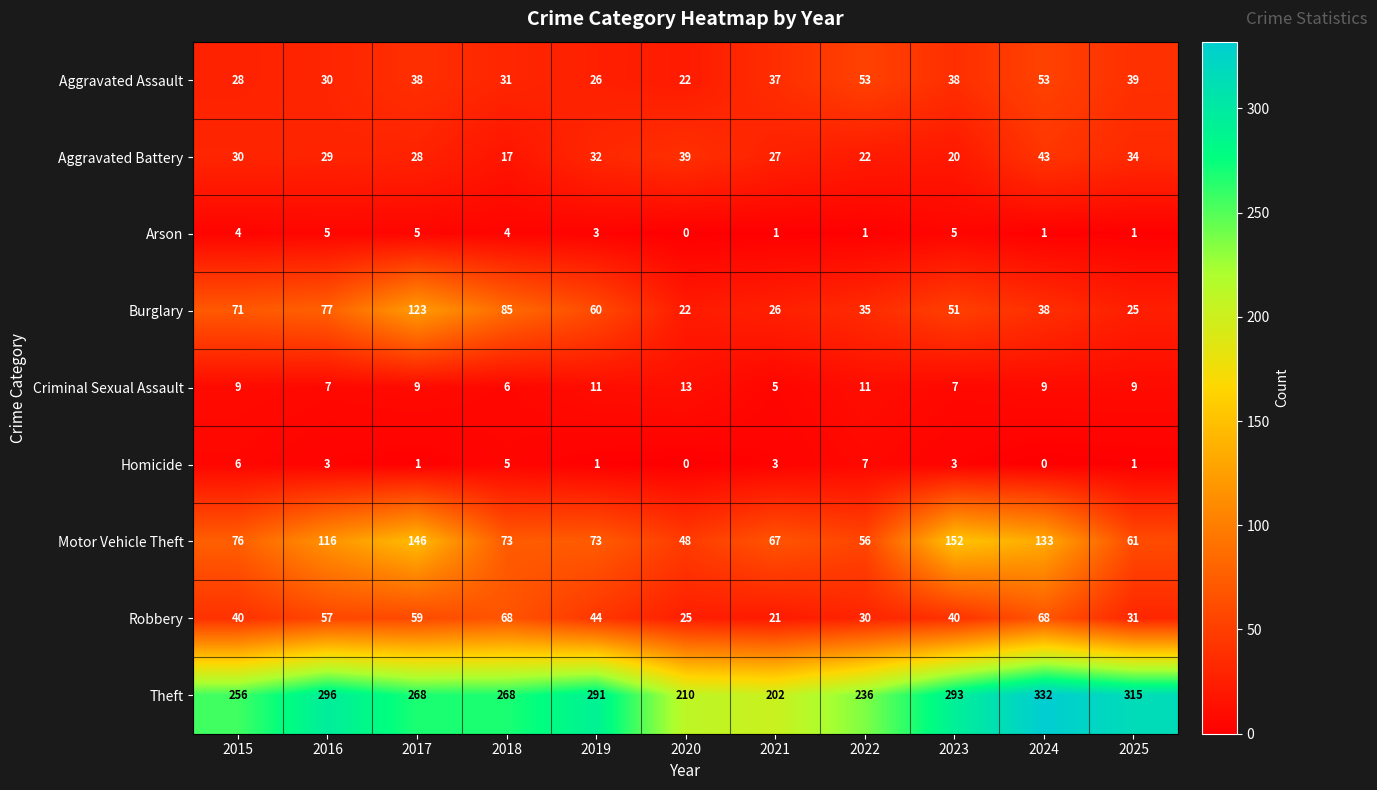

At how many categories does at least one series exceed 247?

8